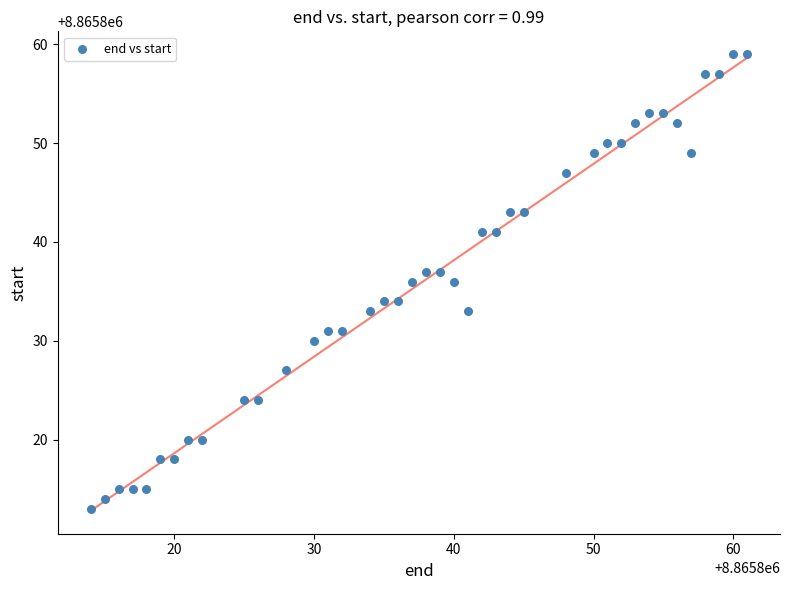

What is the range of X values (max minus min)?

47